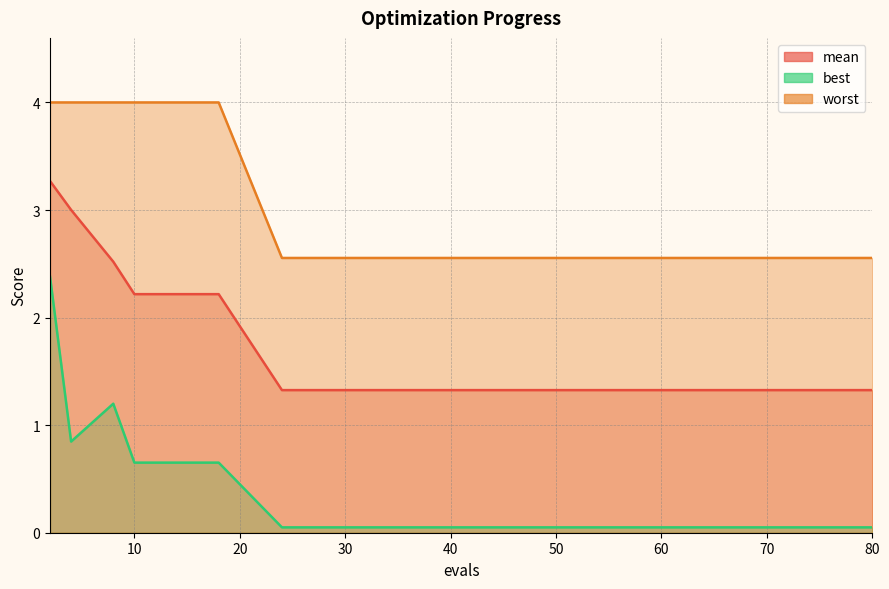

What is the approximate value of worst at 76?

2.6